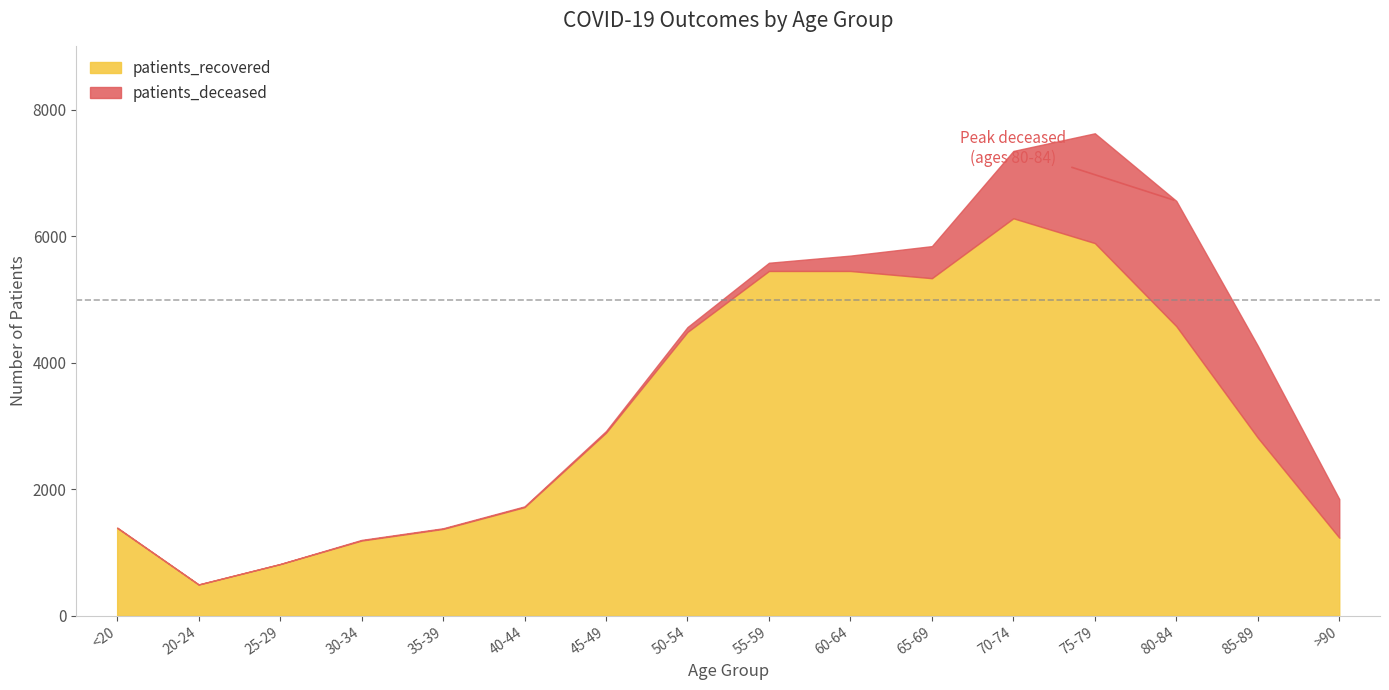

What is the total value across all series at 70-74?

7349